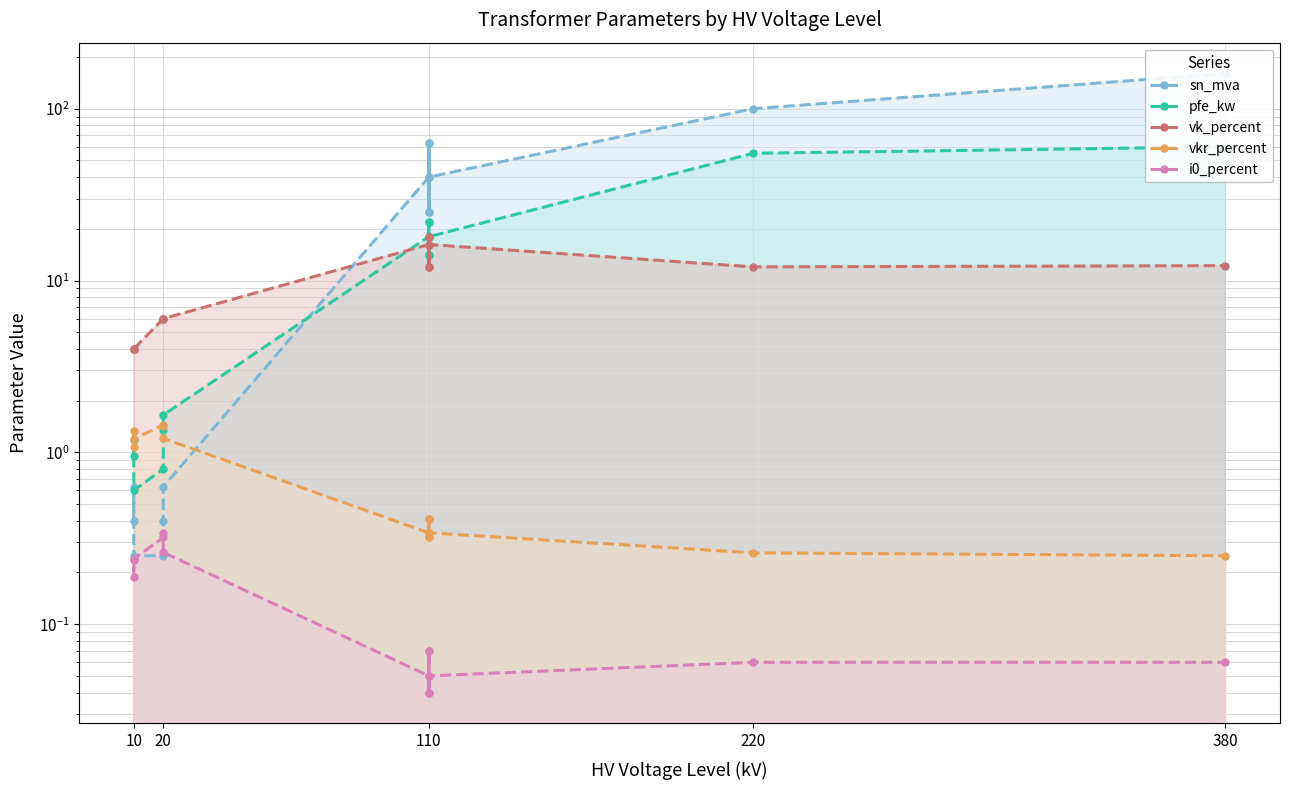

After their last crossing, which series has the higher values: vk_percent or sn_mva?

sn_mva